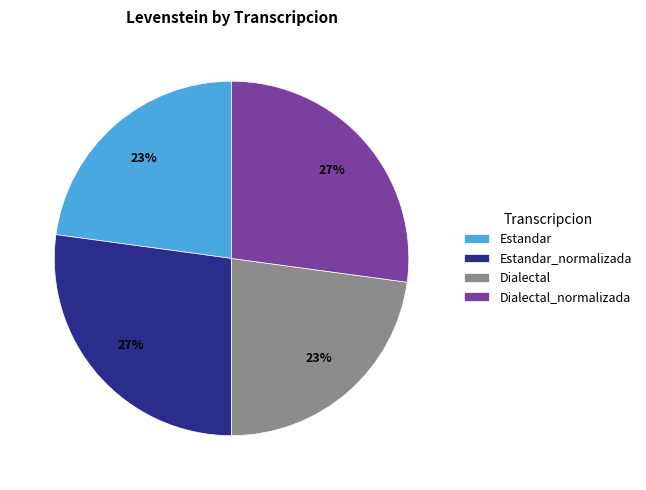

Between Dialectal and Dialectal_normalizada, which is larger?

Dialectal_normalizada